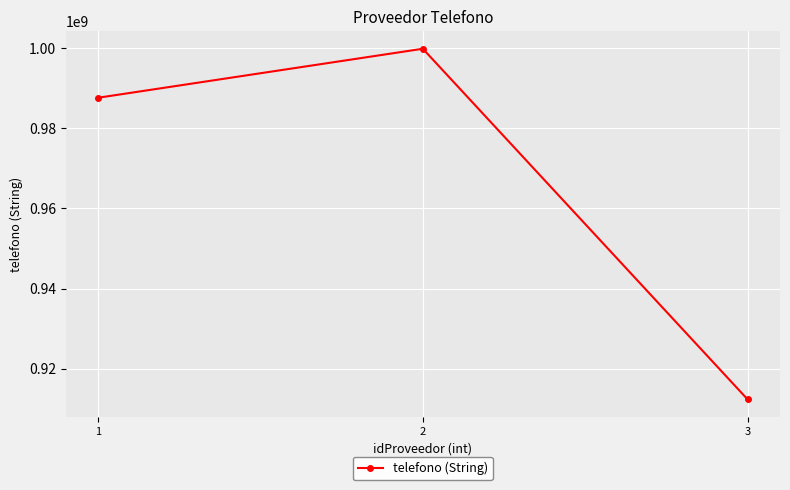

What is the sum of all values?

2899888776